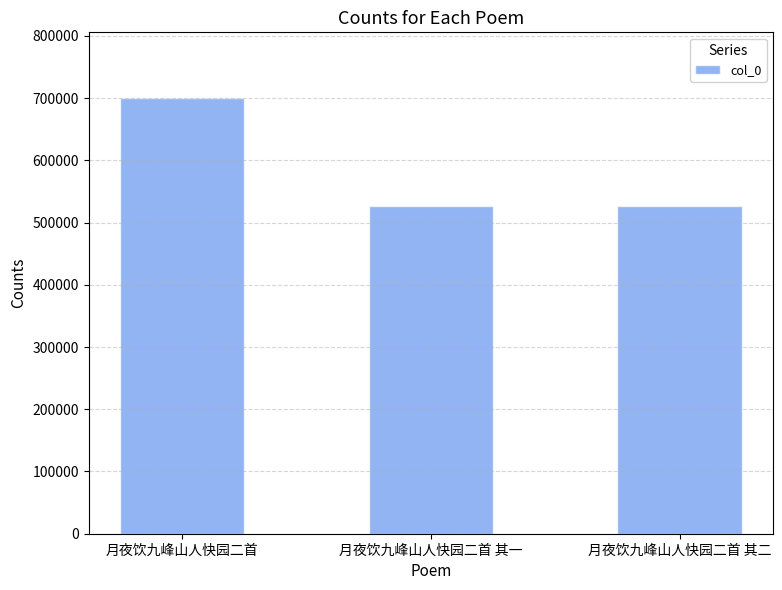

The chart shows a value of 882072 at 月夜饮九峰山人快园二首 其一. True or false?

False